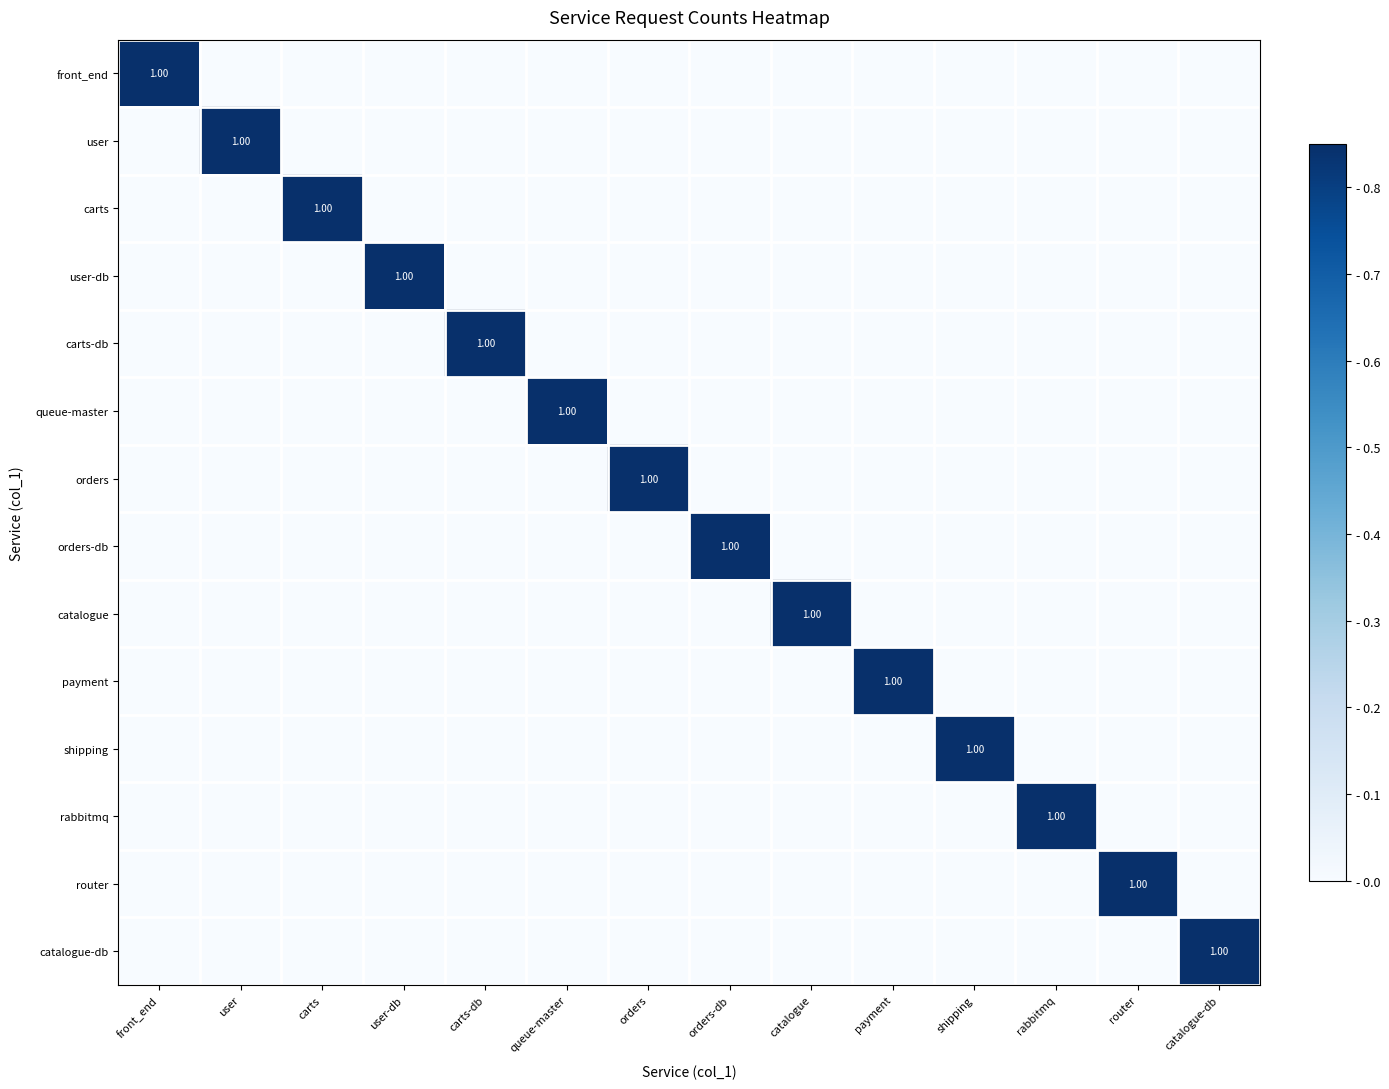

At how many categories does at least one series exceed 0?

14